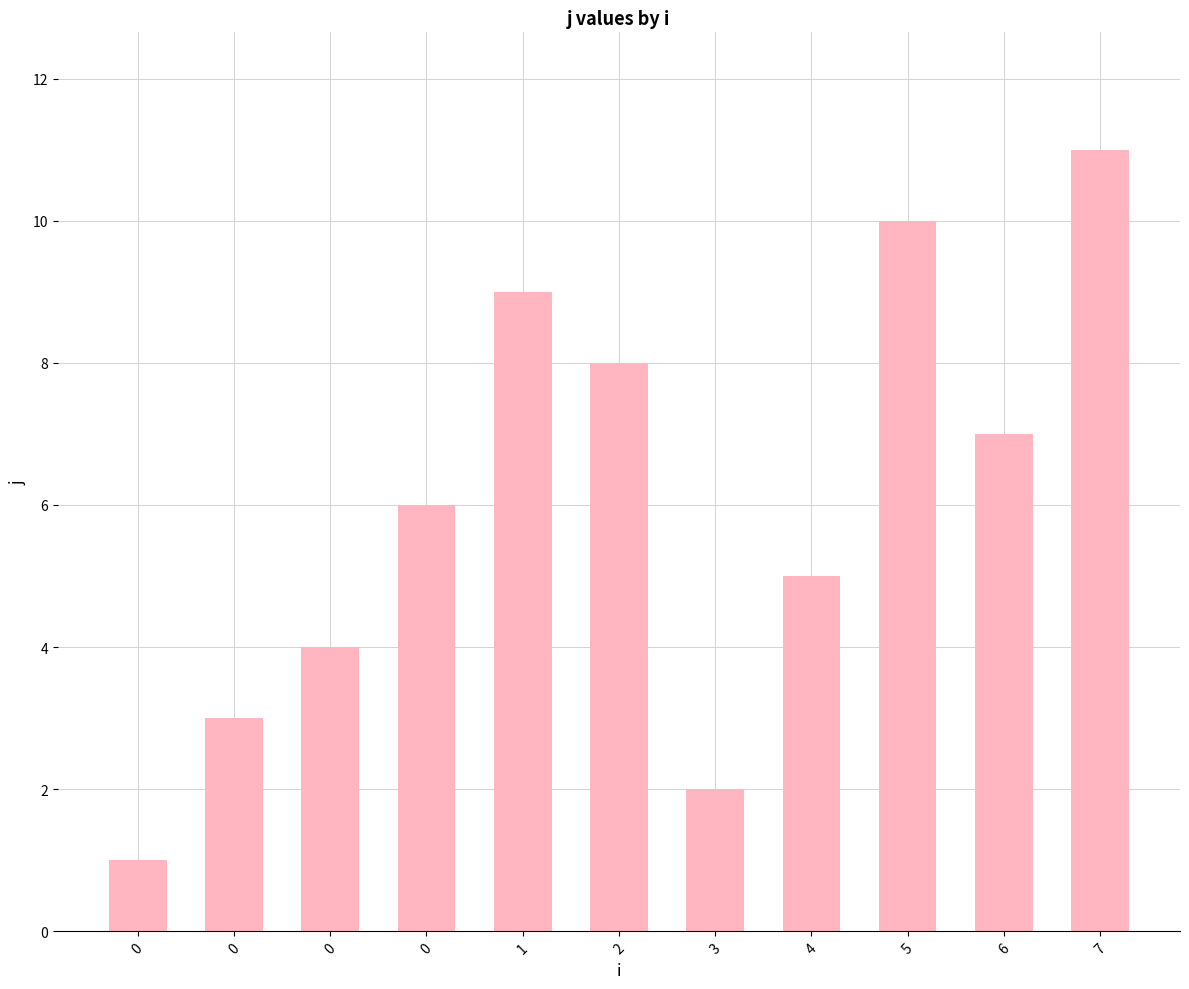

How many categories are shown in the chart?

11